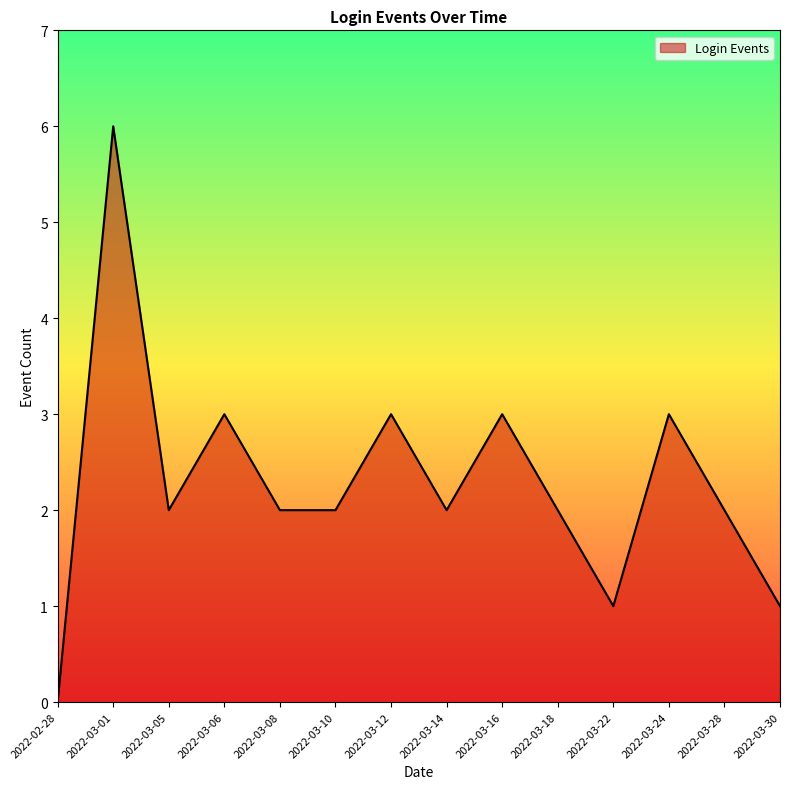

Which has a higher value, 2022-02-28 or 2022-03-22?

2022-03-22